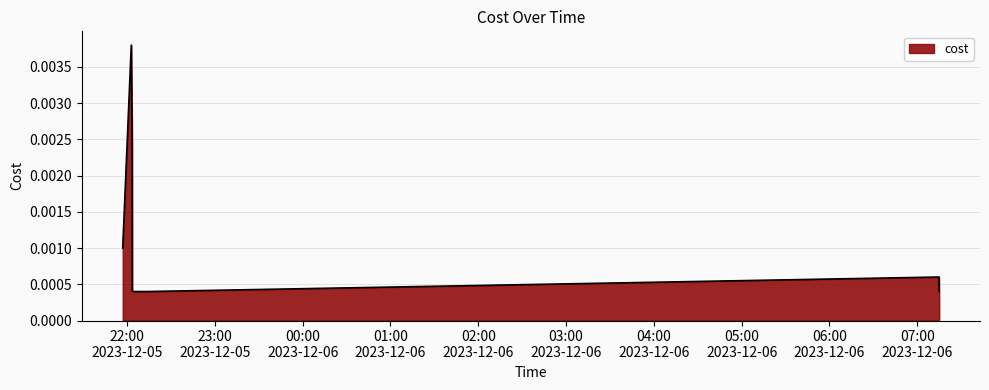

Count the values in the range 0 to 1.

7